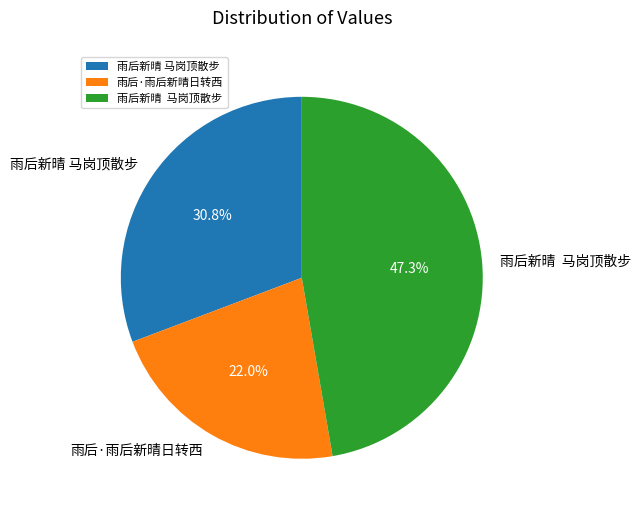

To the nearest percent, what is the average slice percentage?

33%